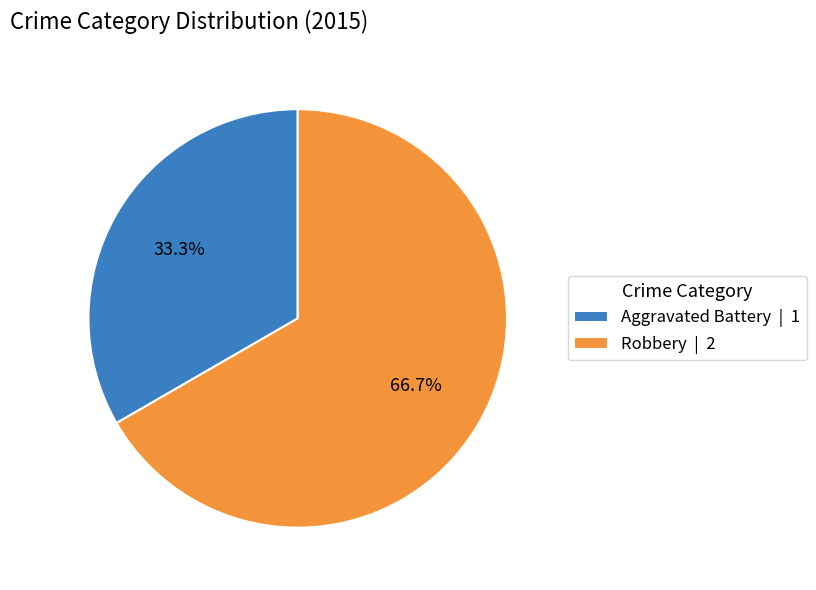

How much of the chart is everything except Aggravated Battery?

66.7%